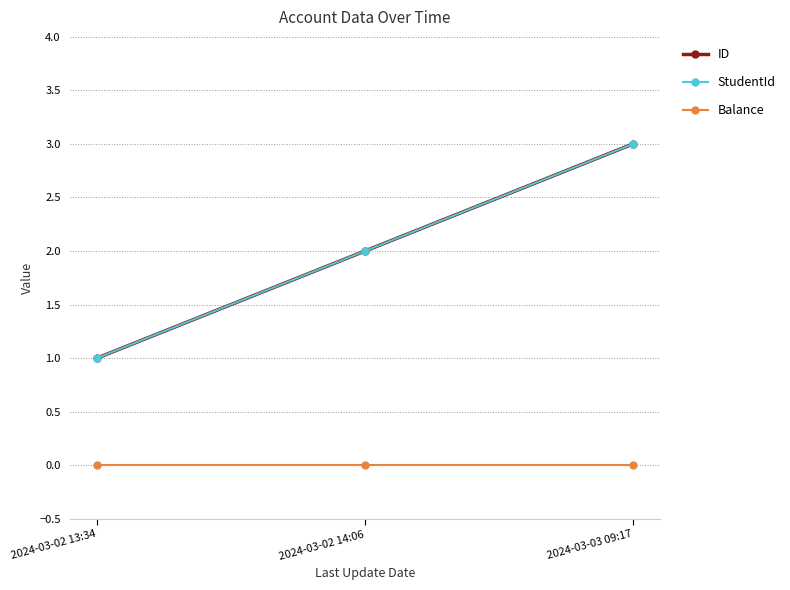

Is this an area chart (filled region under the line)?

No